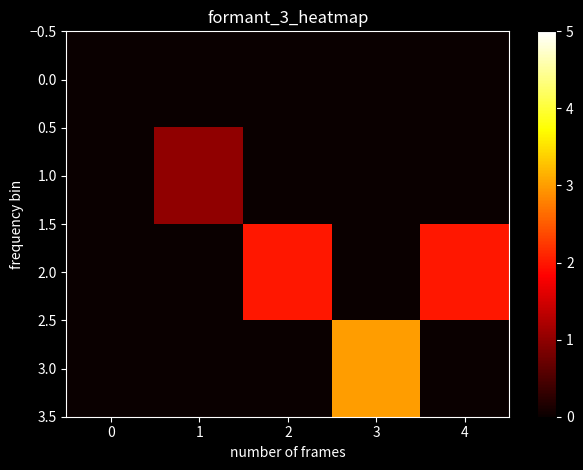

Which series has the largest total across all categories?

2.0